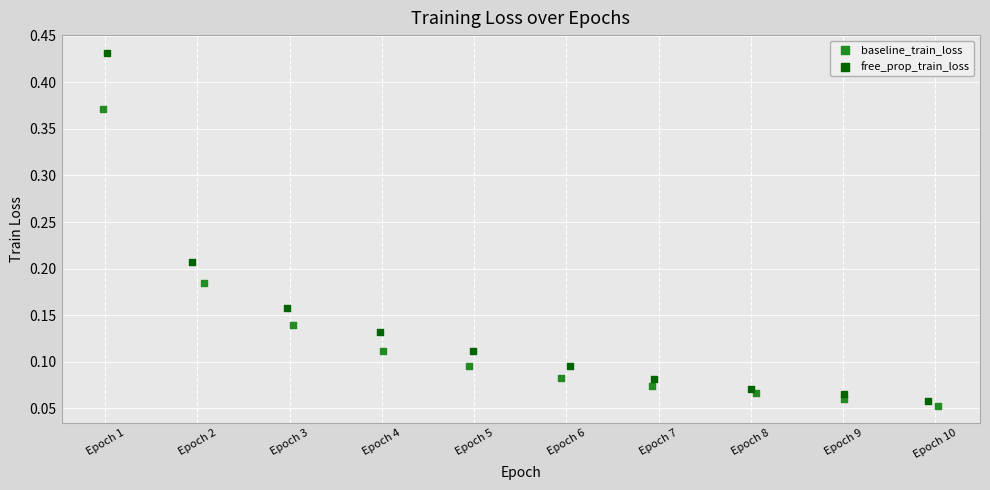

Which series has the largest Y range (max minus min)?

free_prop_train_loss